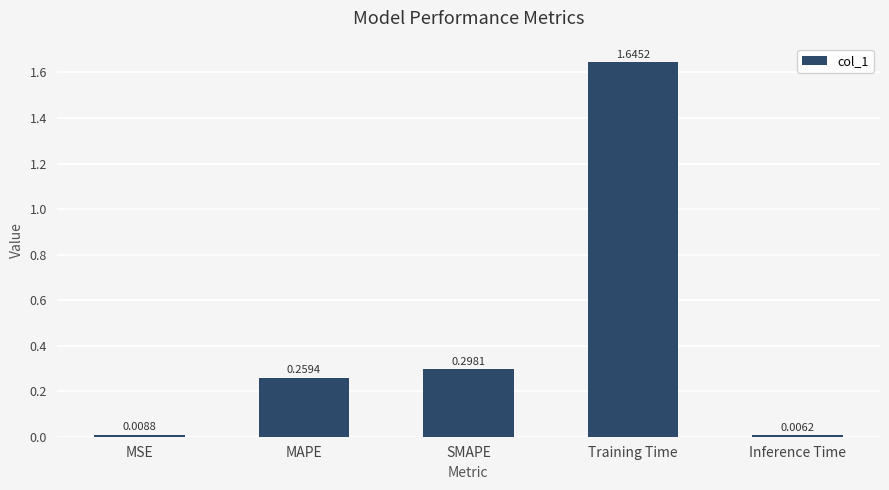

Which label corresponds to the smallest value in the chart?

Inference Time